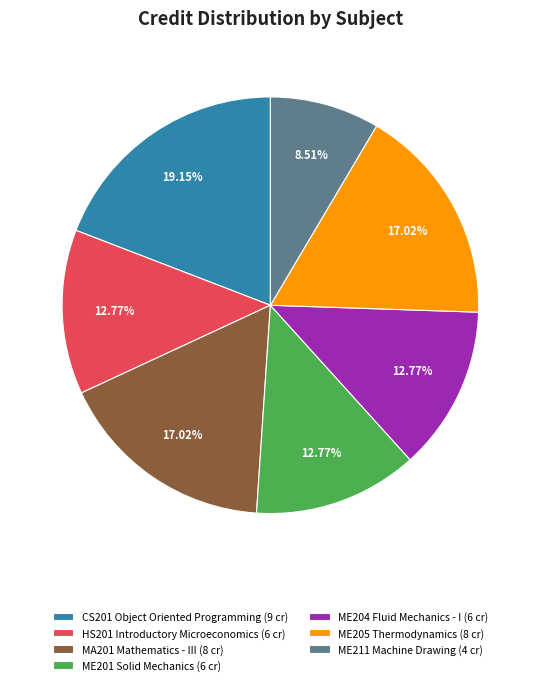

Is there any slice that represents more than half of the pie?

No